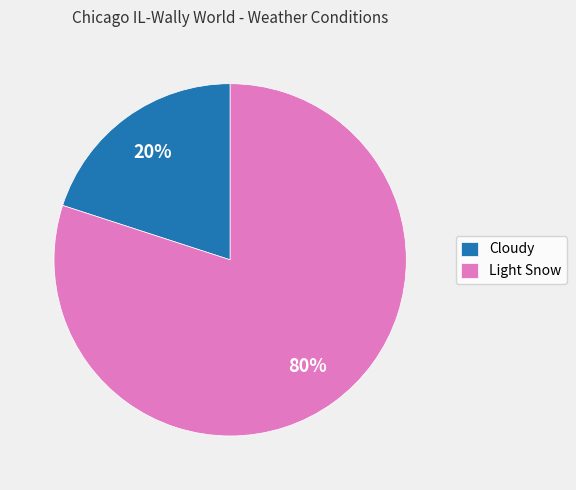

Count the number of slices in the pie.

2